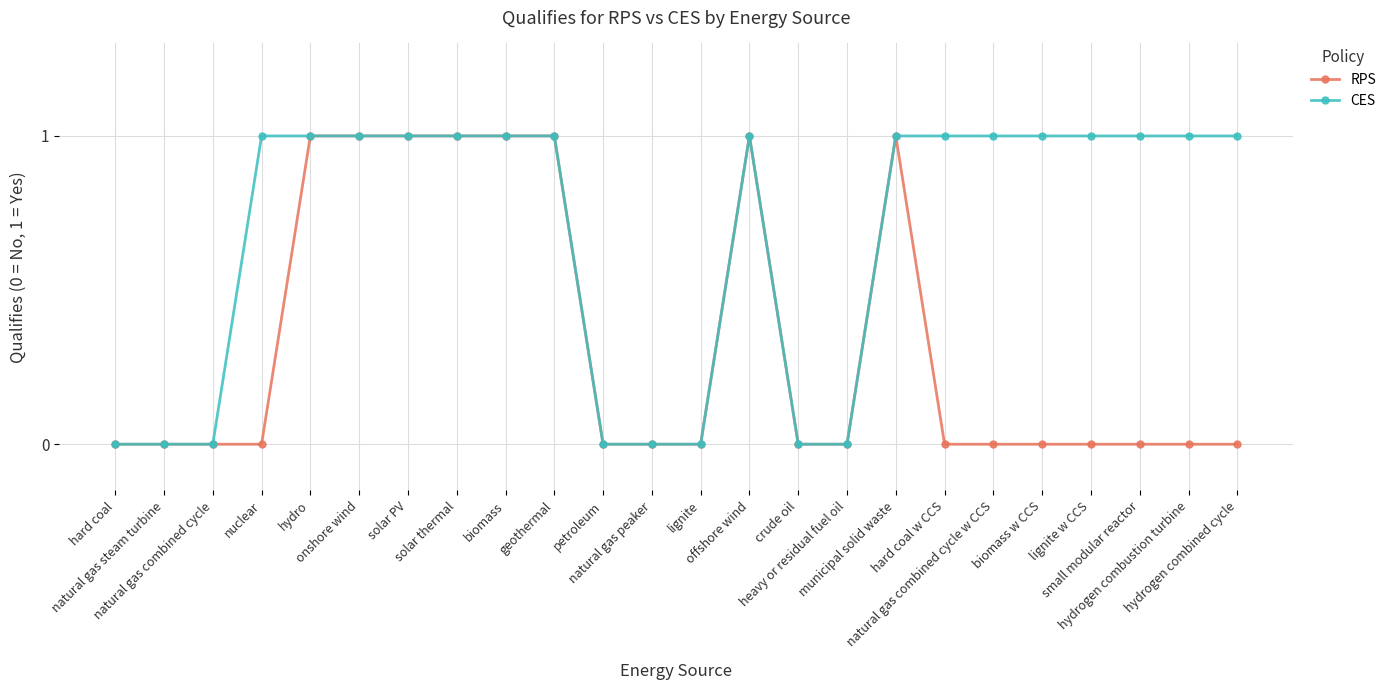

The CES series shows -1 at crude oil. True or false?

False